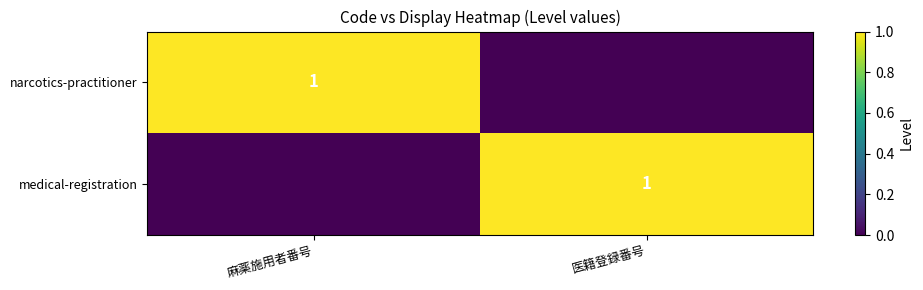

The value of medical-registration at 医籍登録番号 is 0. True or false?

False